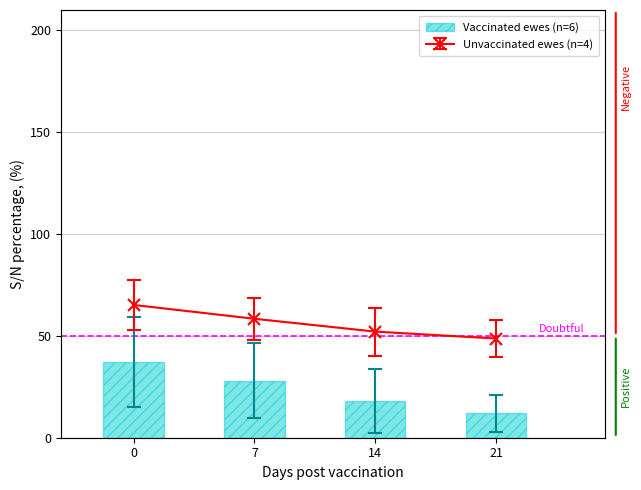

True or false: the data shows 37 at 0.

True